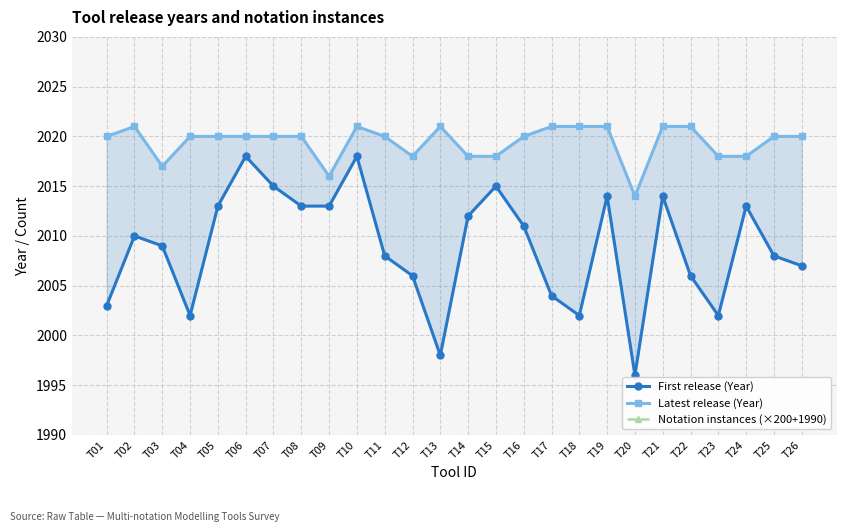

What is the value of the Latest release (Year) point at the 12th from the left?

2018